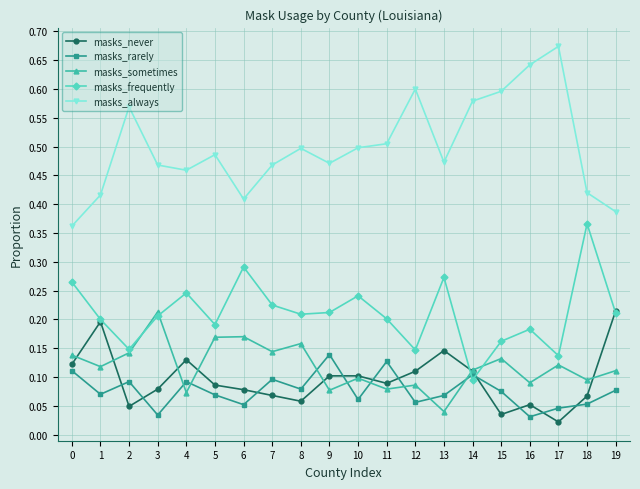

What are all the series names shown in the legend?

masks_never, masks_rarely, masks_sometimes, masks_frequently, masks_always